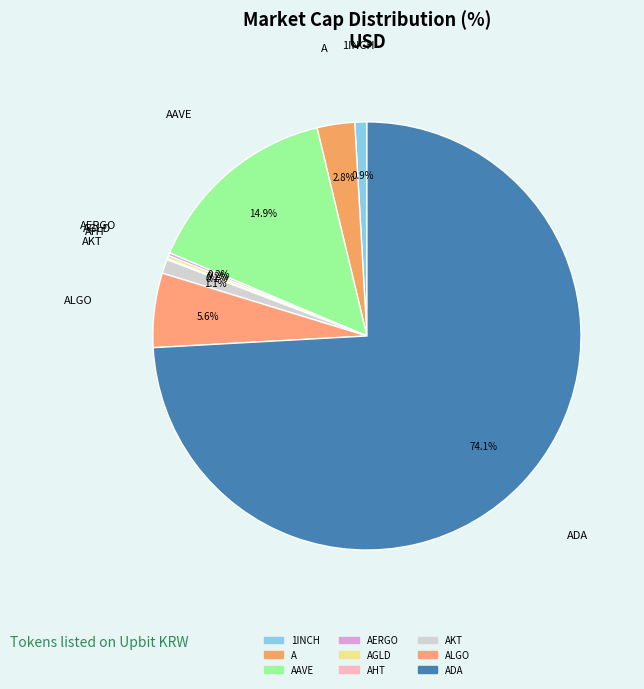

What is the smallest slice in the pie chart?

AHT